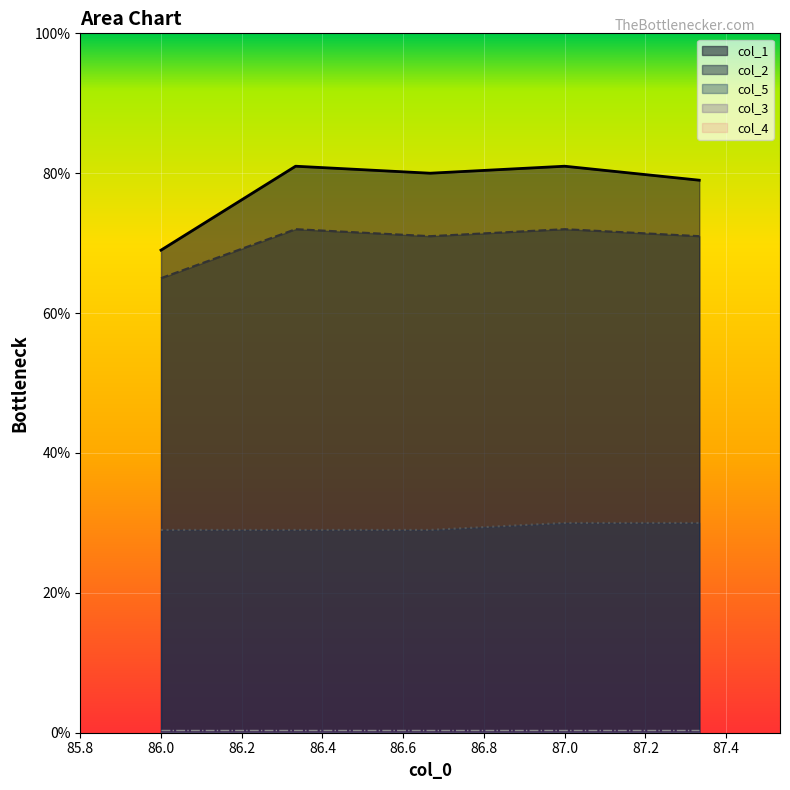

Is it true that col_1 equals 102 at 86.0?

False